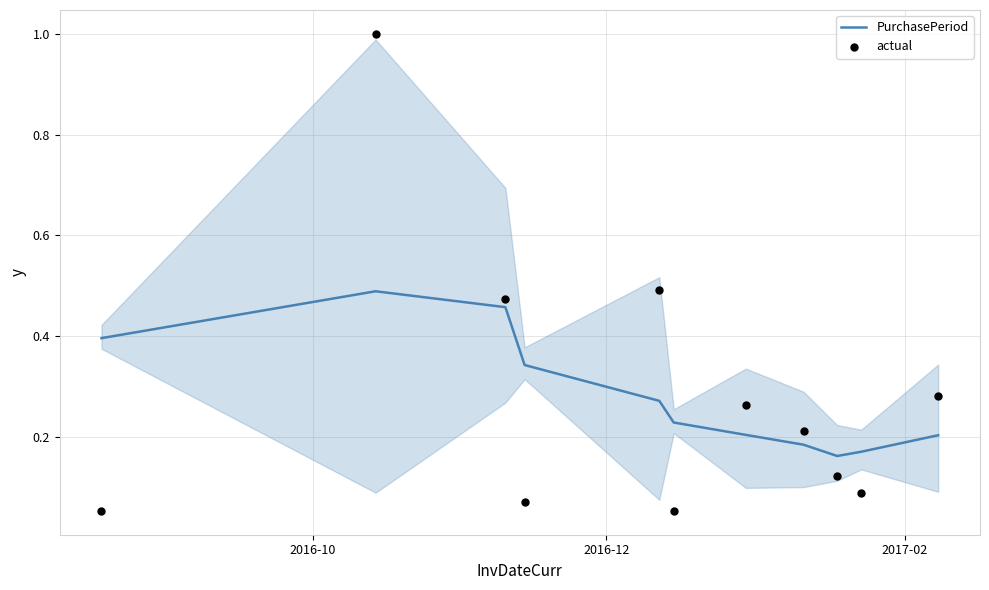

What is the total value across all series at 2017-02?

0.9